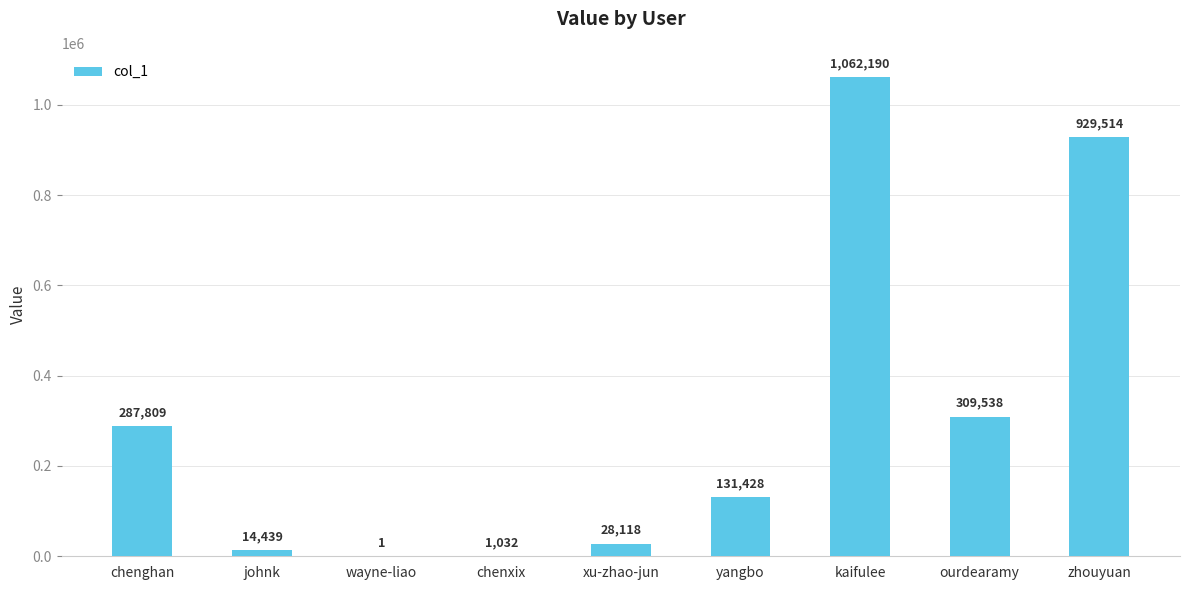

What is the maximum value shown in the chart?

1062190